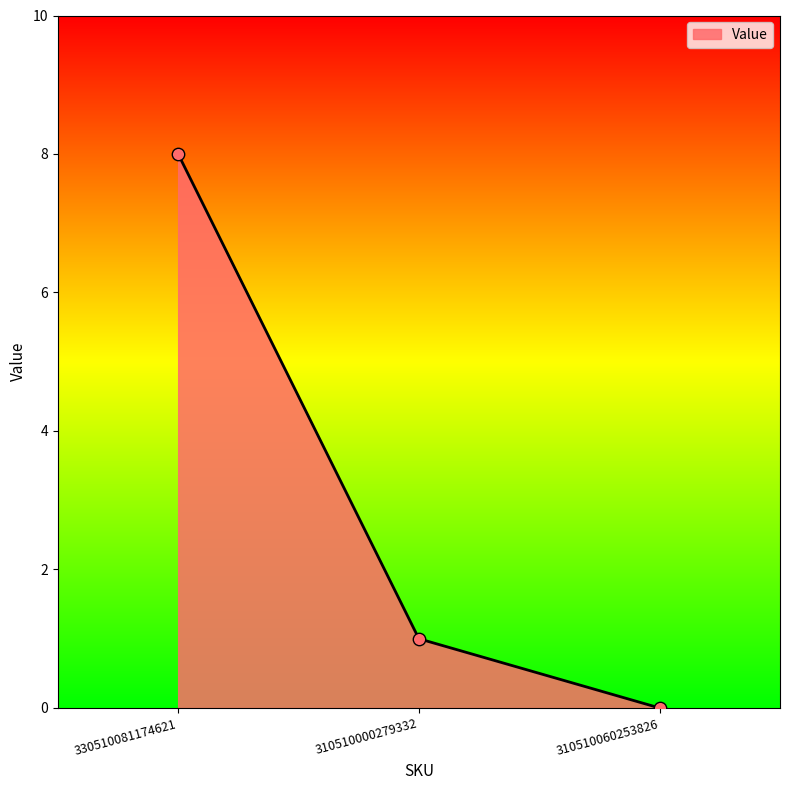

Which has a higher value, 310510000279332 or 310510060253826?

310510000279332